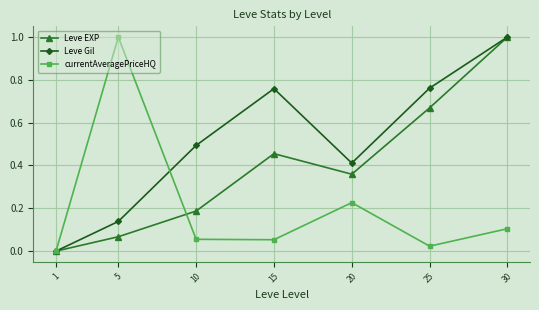

Rank the series at 20 from lowest to highest value.

currentAveragePriceHQ, Leve EXP, Leve Gil